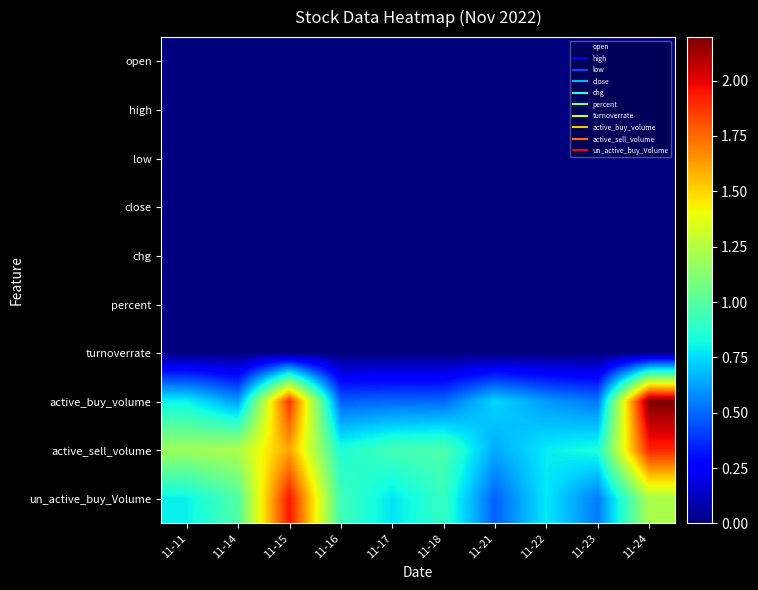

Reading right to left, transcribe all the data shown in this chart.

open: 11-24=7.3	11-23=7.4	11-22=7.4	11-21=7.4	11-18=7.5	11-17=7.4	11-16=7.4	11-15=7.4	11-14=7.5	11-11=7.5
high: 11-24=7.6	11-23=7.4	11-22=7.5	11-21=7.4	11-18=7.5	11-17=7.5	11-16=7.5	11-15=7.6	11-14=7.5	11-11=7.6
low: 11-24=7.3	11-23=7.3	11-22=7.3	11-21=7.3	11-18=7.4	11-17=7.4	11-16=7.4	11-15=7.4	11-14=7.4	11-11=7.4
close: 11-24=7.5	11-23=7.4	11-22=7.4	11-21=7.4	11-18=7.4	11-17=7.4	11-16=7.4	11-15=7.4	11-14=7.4	11-11=7.4
chg: 11-24=0.2	11-23=-0.0	11-22=-0.1	11-21=0.0	11-18=-0.1	11-17=0.0	11-16=-0.0	11-15=0.0	11-14=-0.0	11-11=0.0
percent: 11-24=2.2	11-23=-0.1	11-22=-0.7	11-21=0.5	11-18=-0.8	11-17=0.5	11-16=-0.5	11-15=0.4	11-14=-0.3	11-11=0.1
turnoverrate: 11-24=1.8	11-23=0.8	11-22=0.8	11-21=0.8	11-18=0.8	11-17=0.8	11-16=0.8	11-15=1.8	11-14=1.0	11-11=1.2
active_buy_volume: 11-24=2196654.0	11-23=533234.0	11-22=610600.0	11-21=740950.0	11-18=500850.0	11-17=498920.0	11-16=481696.0	11-15=1880450.0	11-14=608750.0	11-11=799600.0
active_sell_volume: 11-24=1915092.0	11-23=842000.0	11-22=785050.0	11-21=643900.0	11-18=971200.0	11-17=948880.0	11-16=851703.0	11-15=1615438.0	11-14=1232450.0	11-11=1187700.0
un_active_buy_Volume: 11-24=1224646.0	11-23=541750.0	11-22=777700.0	11-21=485600.0	11-18=912100.0	11-17=769300.0	11-16=938349.0	11-15=1947785.0	11-14=987182.0	11-11=796400.0